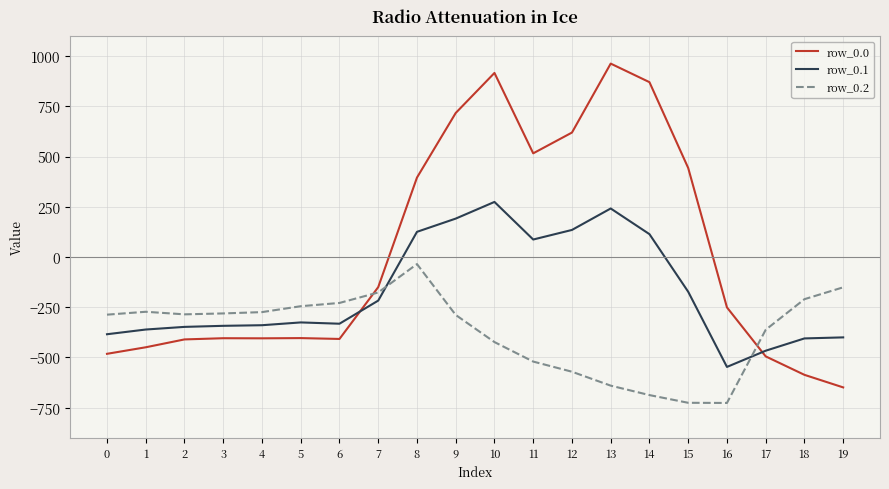

At which label is row_0.1 closest to -136?

15